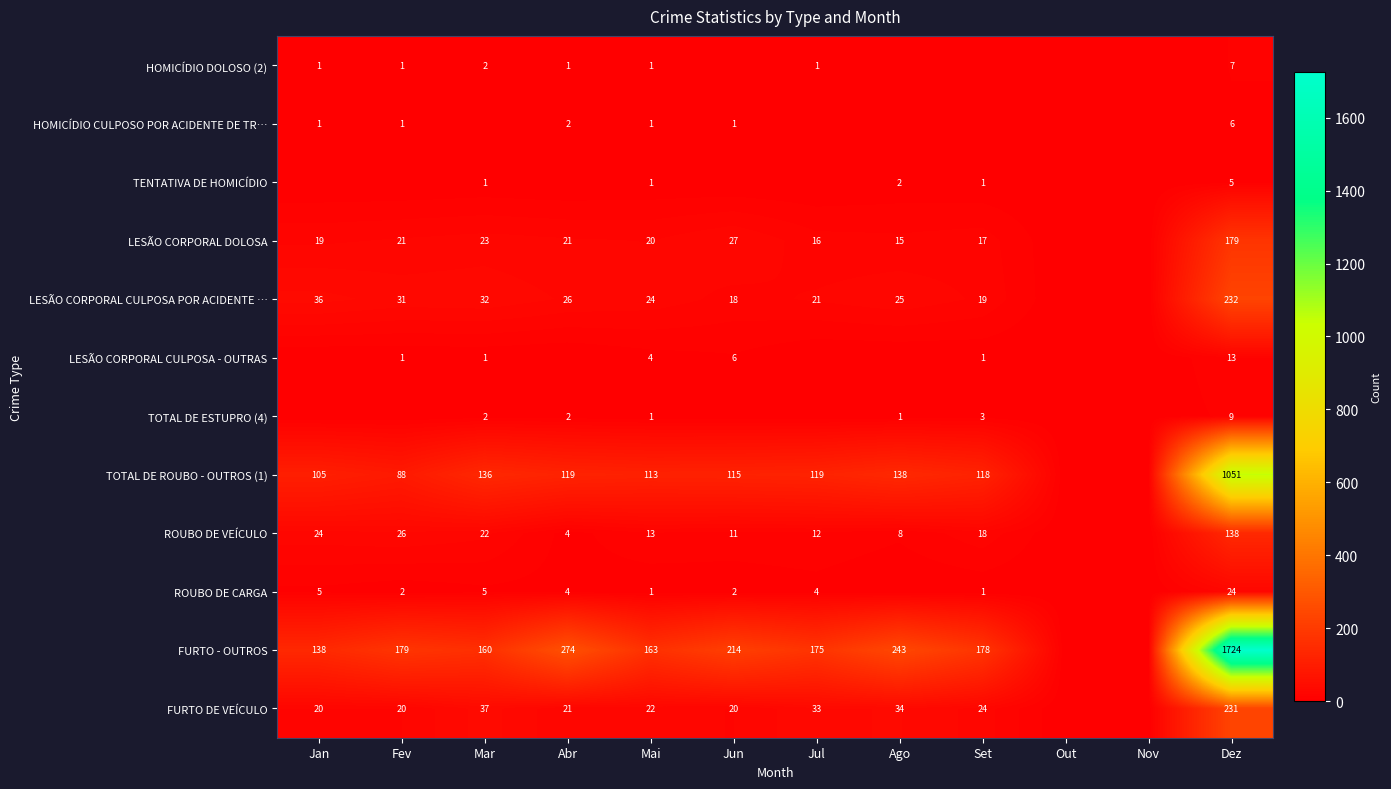

The TOTAL DE ROUBO - OUTROS (1) series shows 116 at Fev. True or false?

False